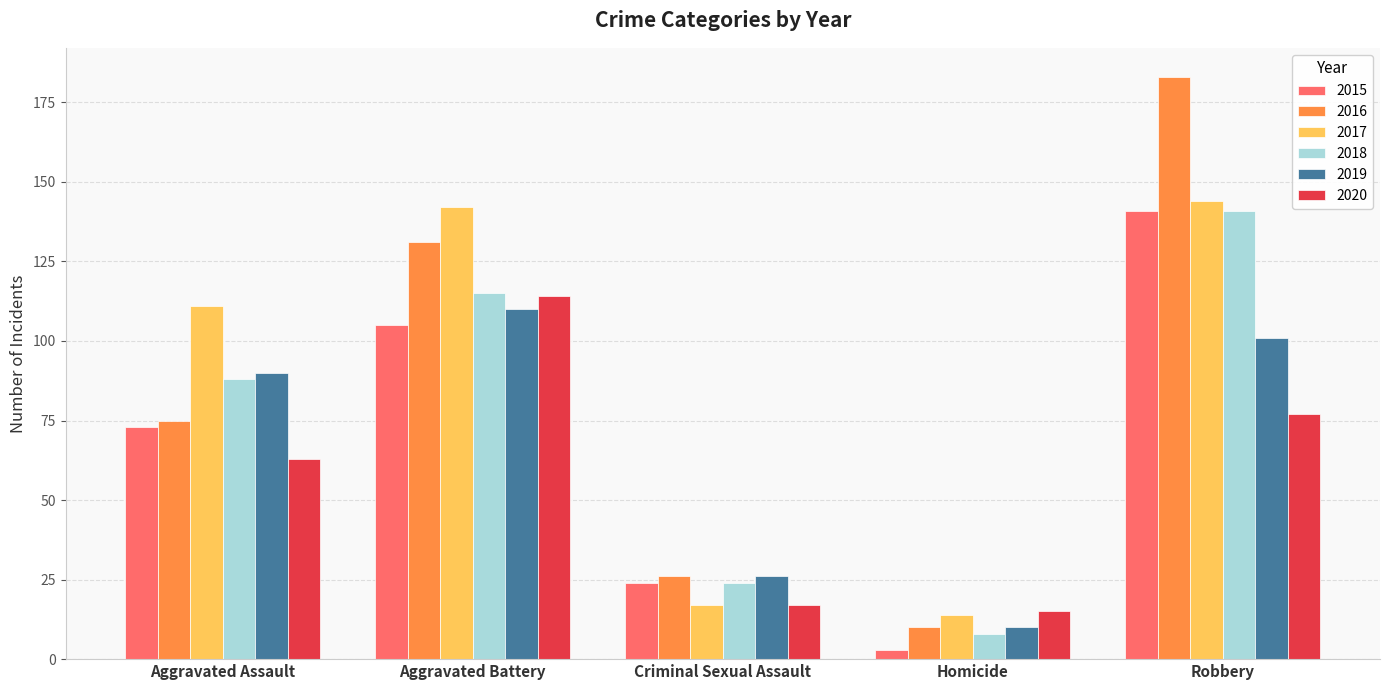

What is the sum of the 2020 values at Aggravated Battery and Criminal Sexual Assault?

131